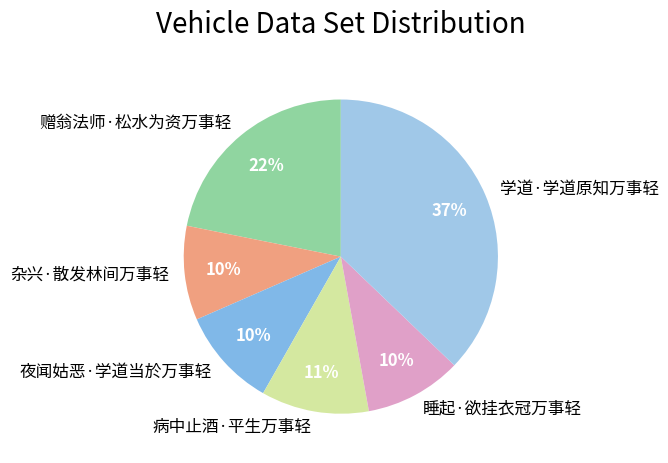

Is there any slice that represents more than half of the pie?

No